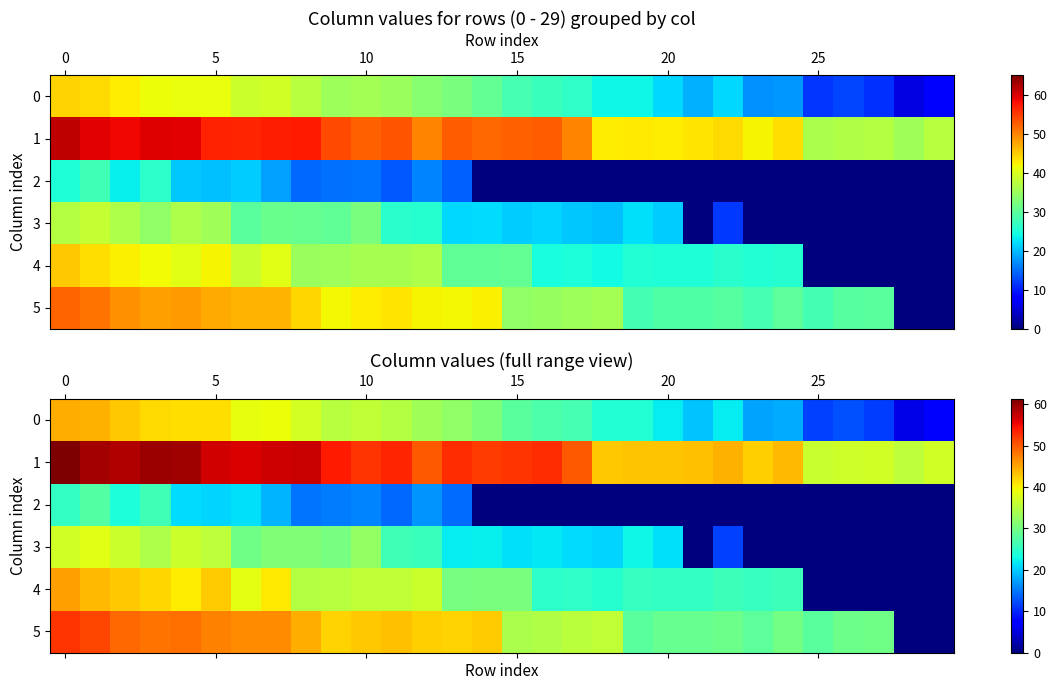

What is the difference between the maximum and second lowest values in the 4 series?

45.3